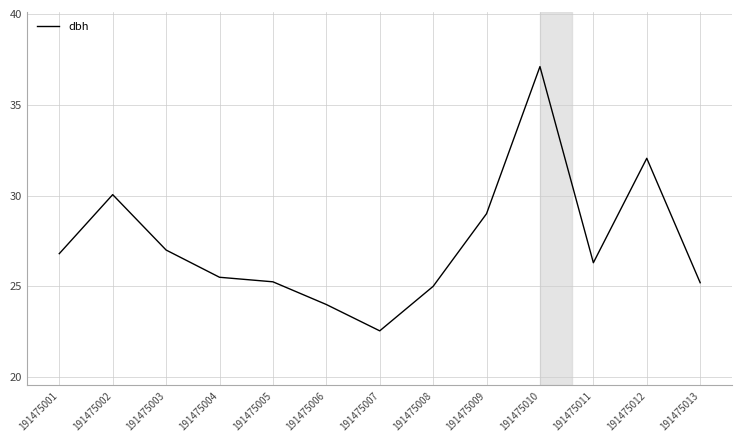

True or false: the data shows 15.4 at 191475001.

False